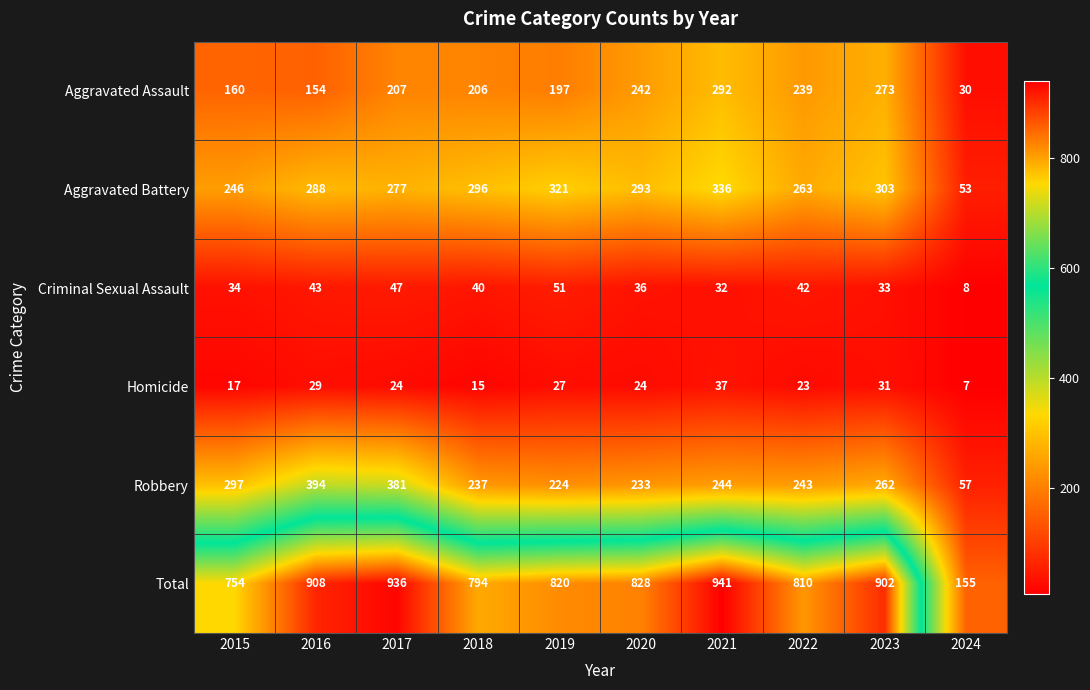

What is the sum of the Aggravated Battery values at 2023 and 2021?

639